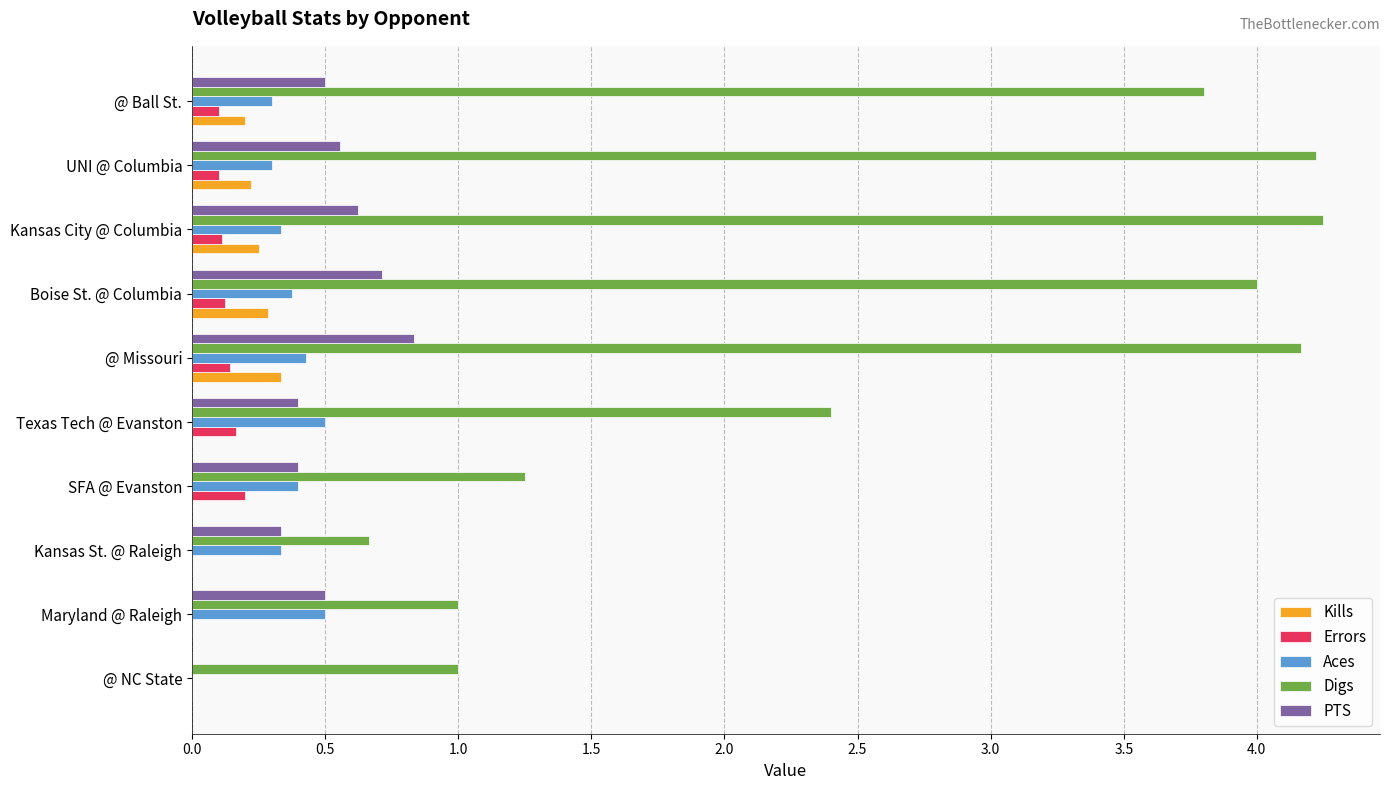

True or false: PTS has a value of 0.6 at Kansas City @ Columbia.

True